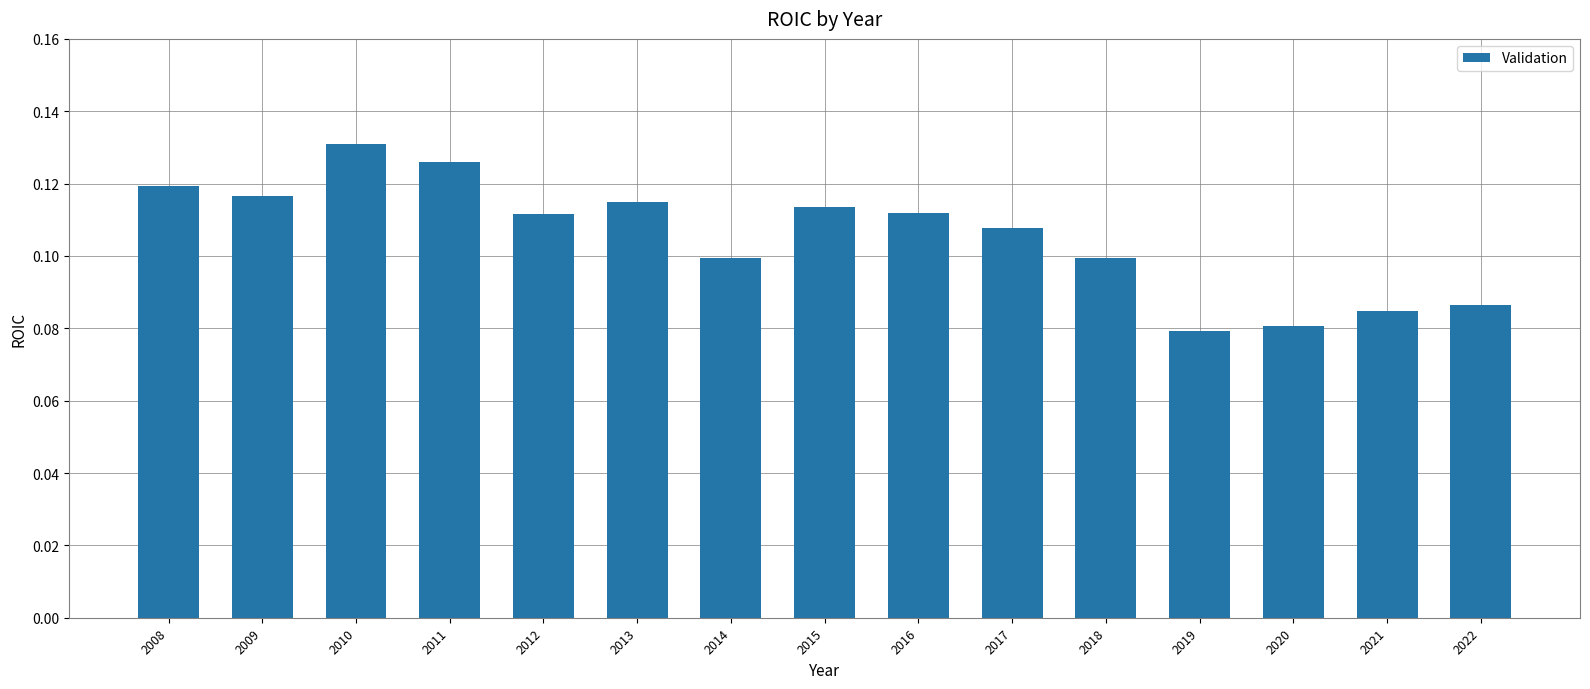

True or false: the data shows 0.0 at 2013.

False